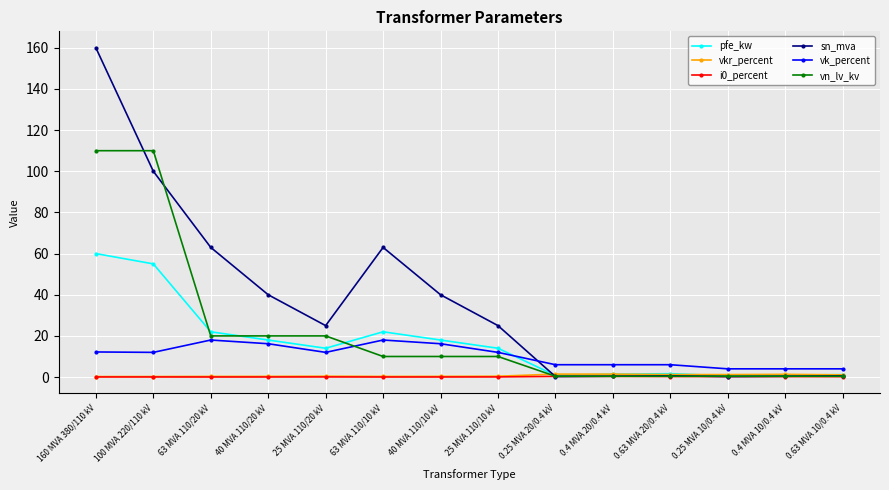

What position from the right is 0.4 MVA 20/0.4 kV?

5